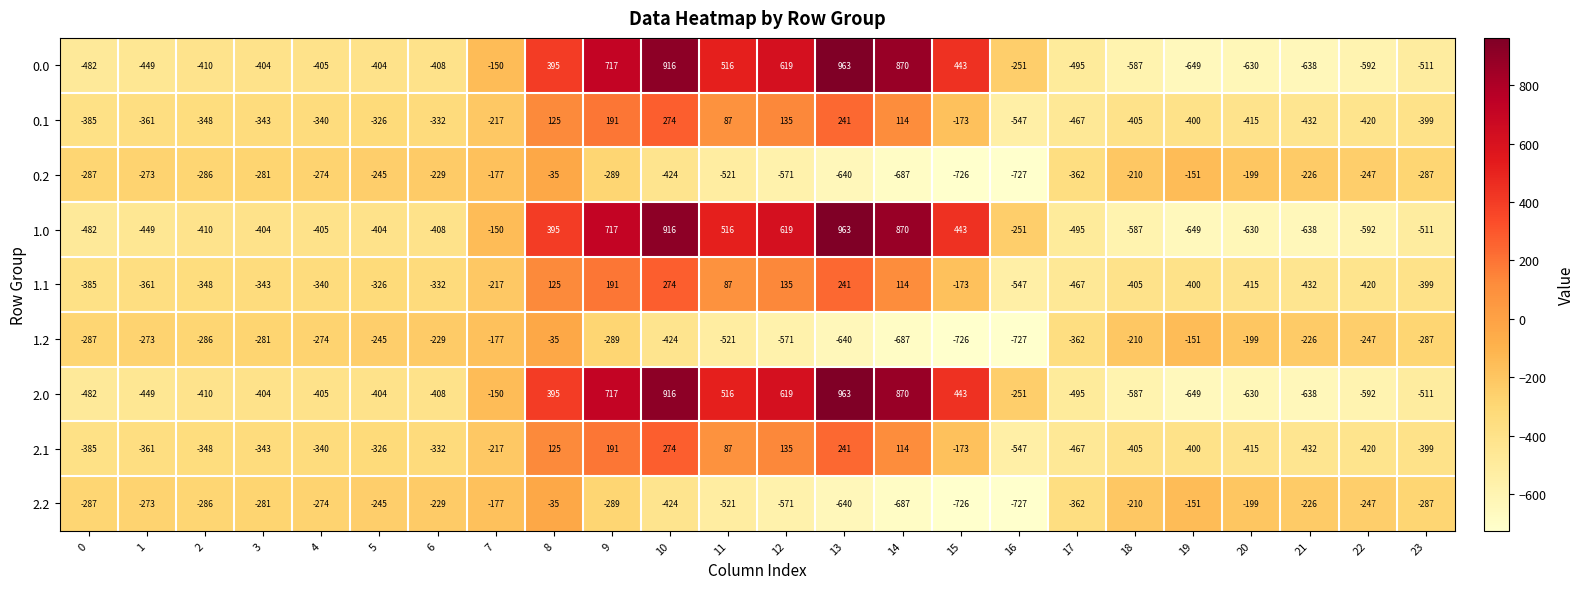

What is the lowest value of the 1.1 series?

-547